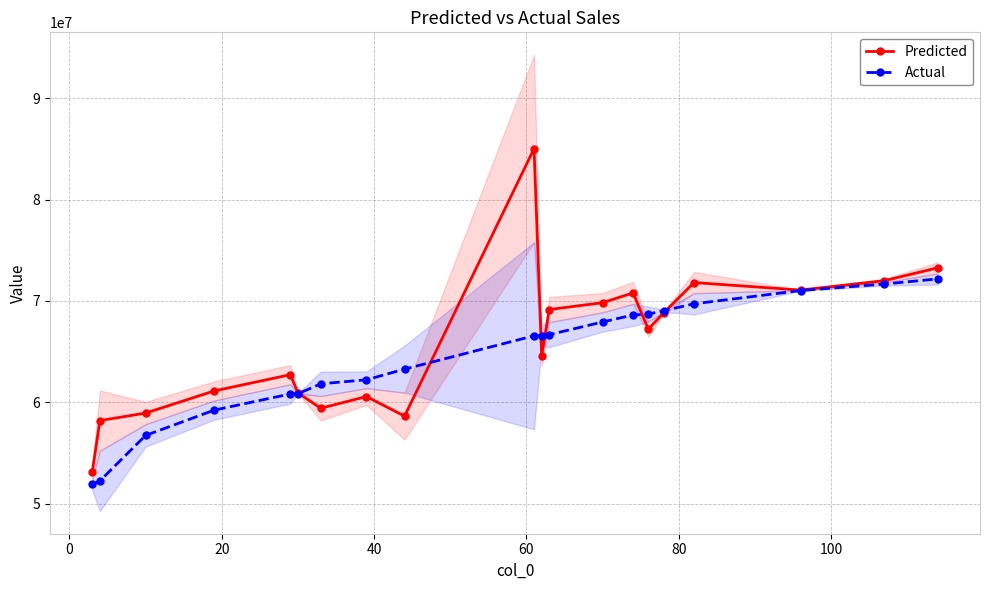

List the series in order of their peak value, lowest first.

Actual, Predicted